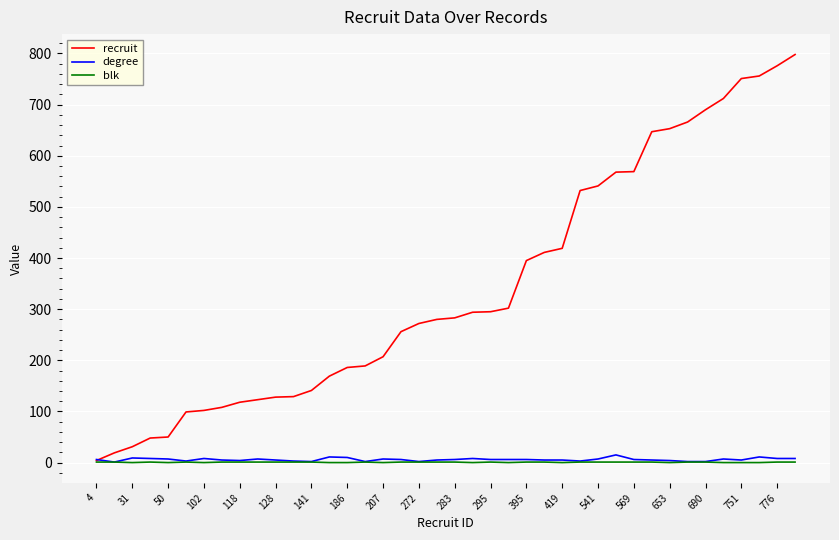

Which series has the widest spread of values?

recruit